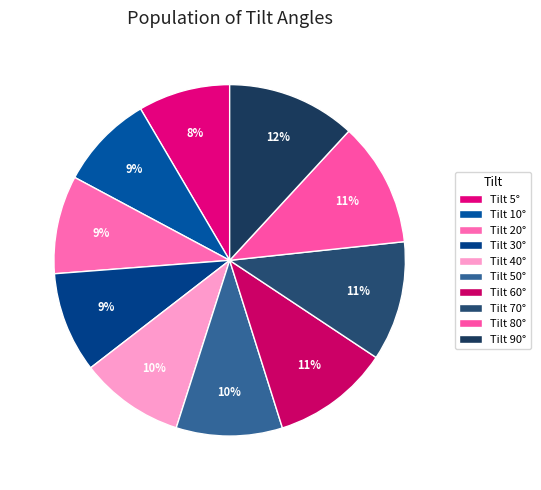

What is the smallest slice in the pie chart?

5